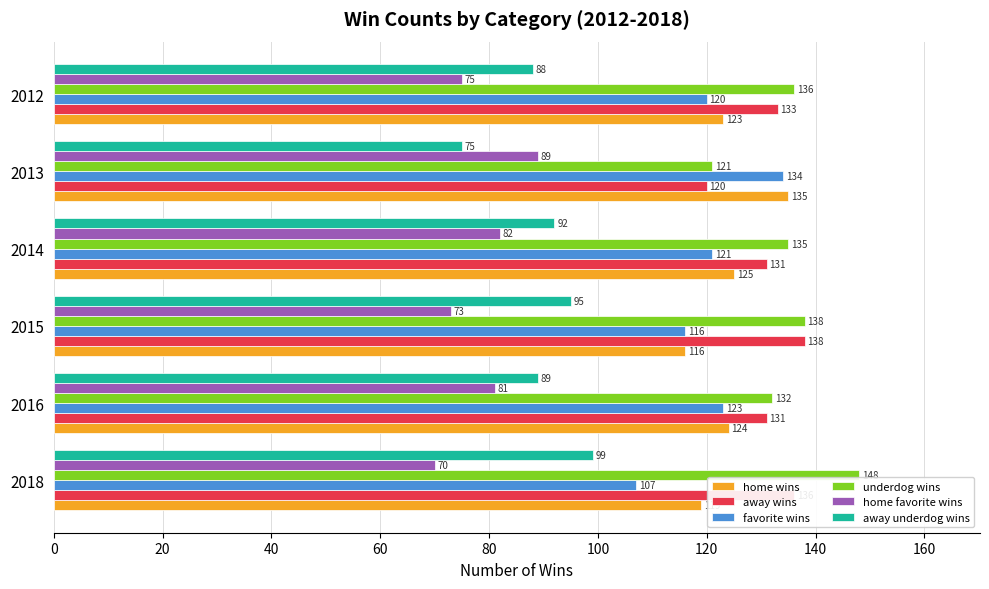

How many series are shown in this chart?

6